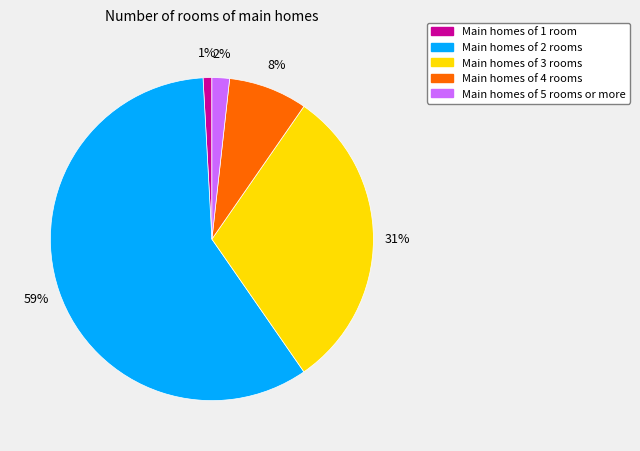

Does any single category account for the majority?

Yes